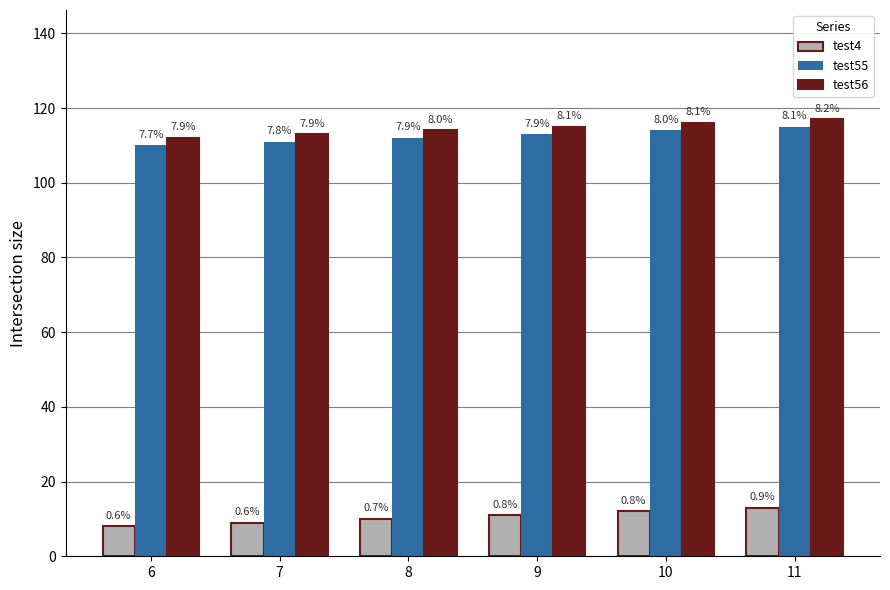

Reading right to left, extract all data points from this chart.

test4: 13	12	11	10	9	8
test55: 115	114	113	112	111	110
test56: 117	116	115	114	113	112